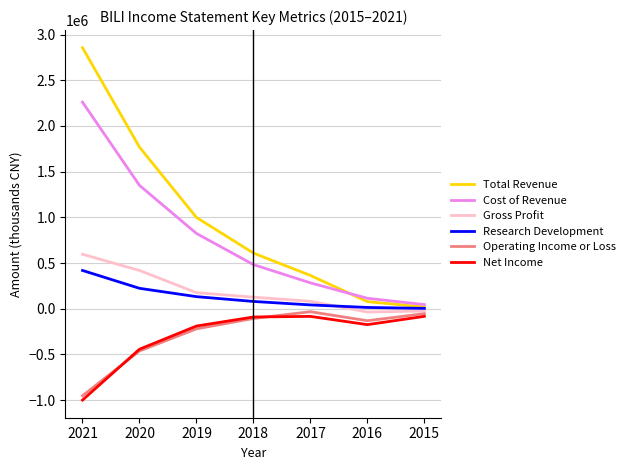

What is the sum of the Cost of Revenue values at 2017 and 2015?

327500